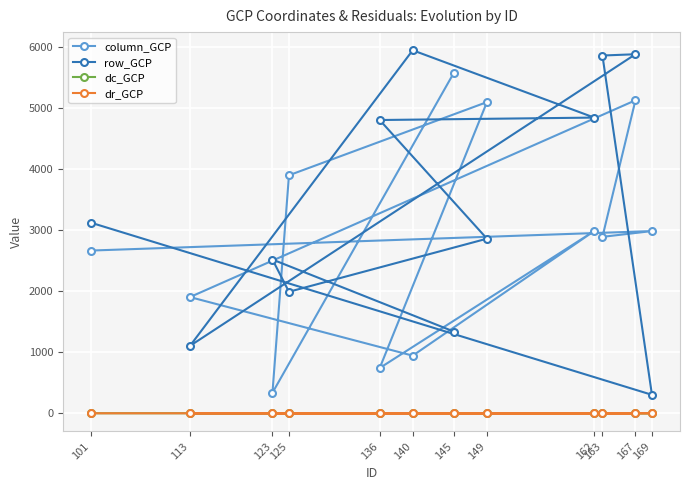

Where is column_GCP nearest to the value 2956?

169